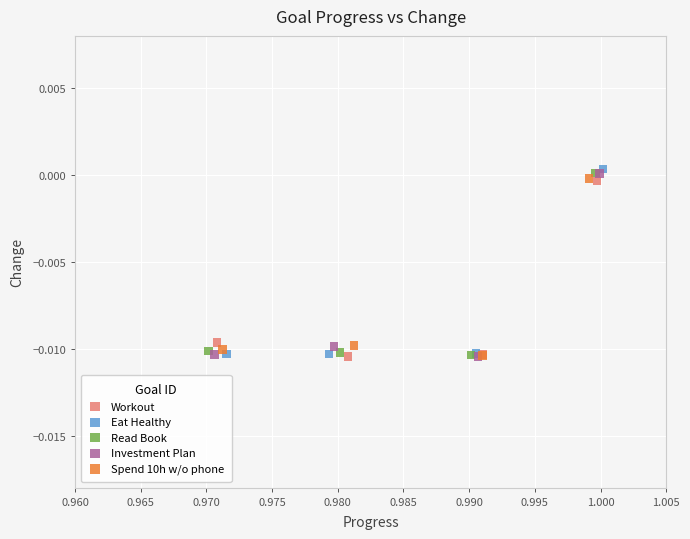

Which series has the largest Y range (max minus min)?

Eat Healthy